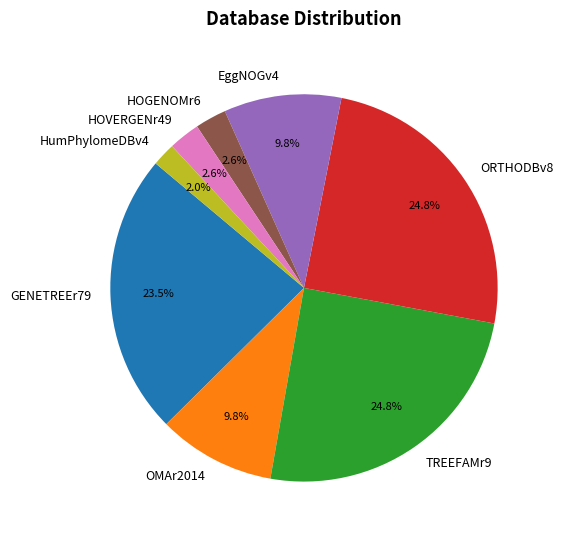

To the nearest percent, what is the average slice percentage?

12%